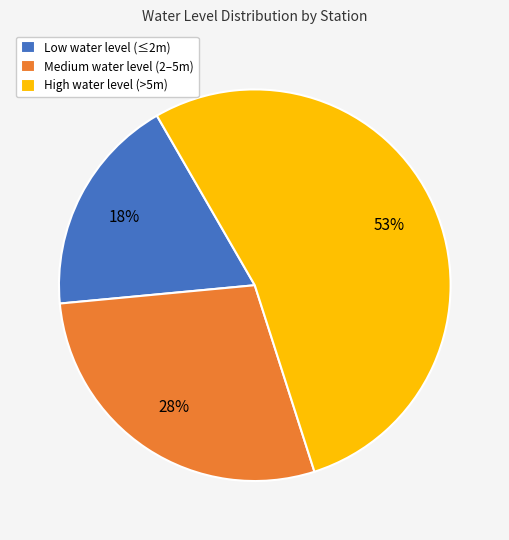

Combined, do Medium water level (2–5m) and High water level (>5m) account for over 50%?

Yes